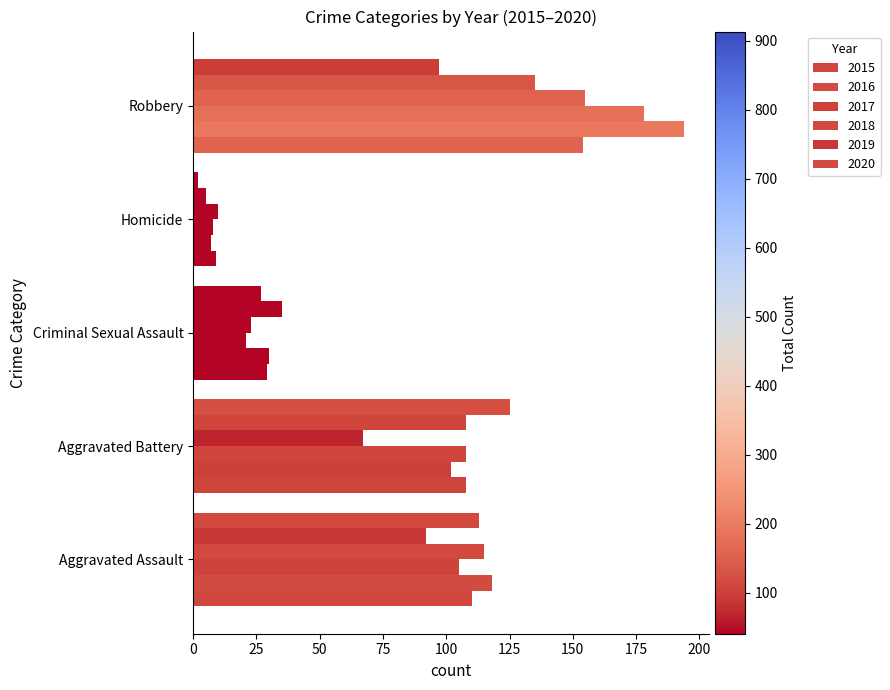

What is the highest value of the 2016 series?

194